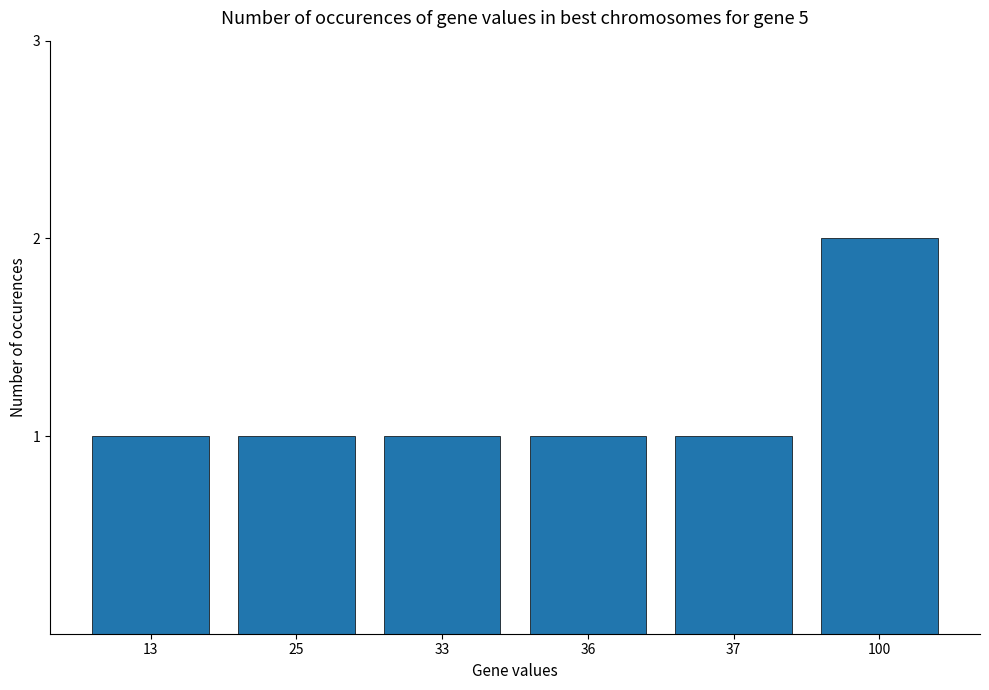

What value does the data have at 25?

1